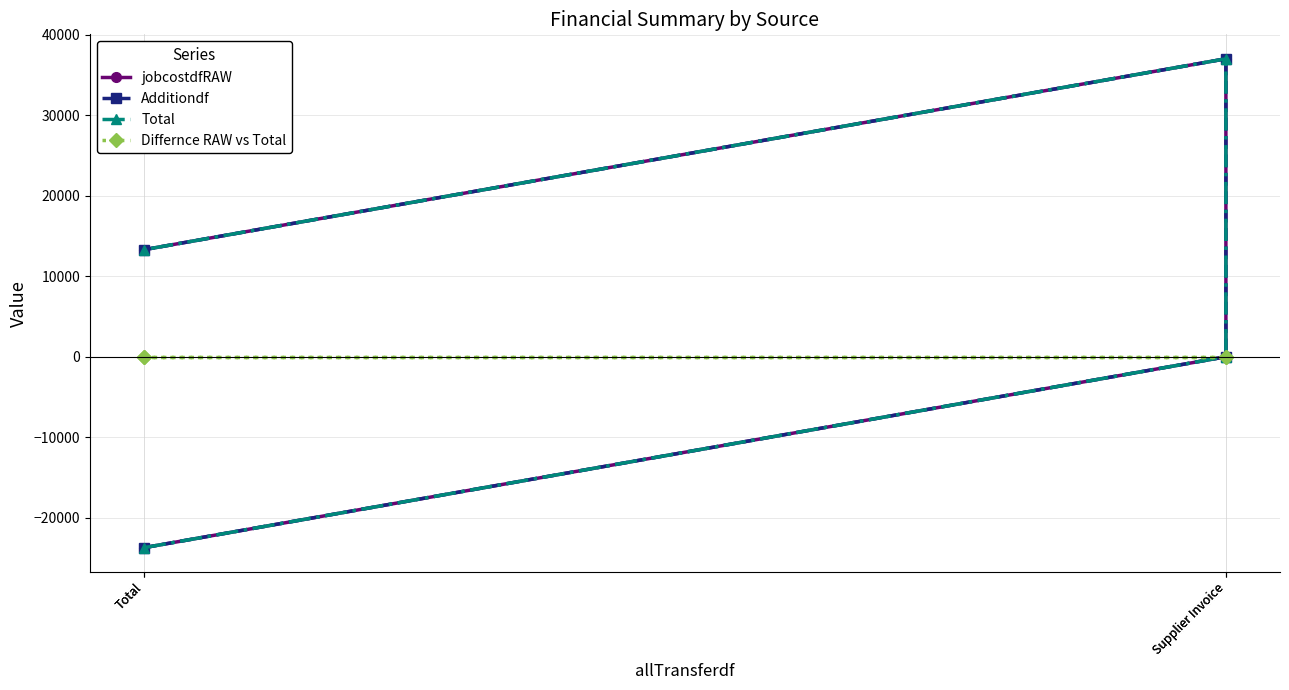

Reading right to left, list all the values displayed in this chart.

jobcostdfRAW: Total=13305.8	Supplier Invoice=37035.8	Supplier Invoice=0.0	Total=-23730.0
Additiondf: Total=13305.8	Supplier Invoice=37035.8	Supplier Invoice=0.0	Total=-23730.0
Total: Total=13305.8	Supplier Invoice=37035.8	Supplier Invoice=0.0	Total=-23730.0
Differnce RAW vs Total: Total=0.0	Supplier Invoice=0.0	Supplier Invoice=0.0	Total=0.0